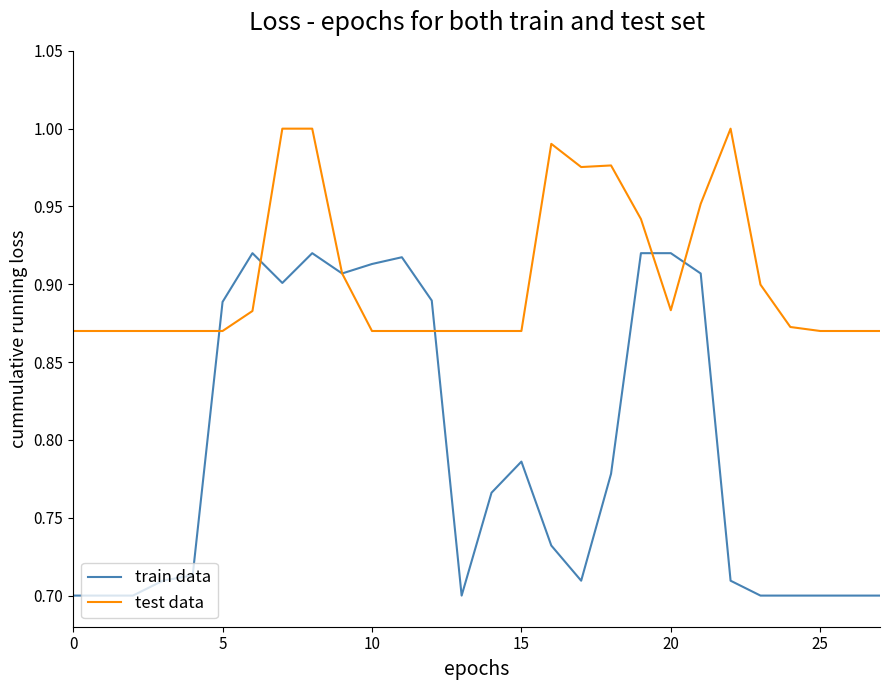

At how many categories does at least one series exceed 0?

28